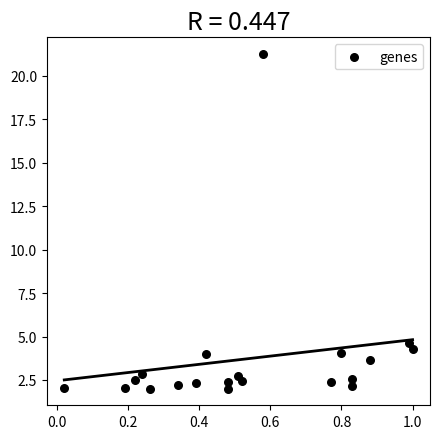

What Y value in the scatter plot is closest to 11?

4.6